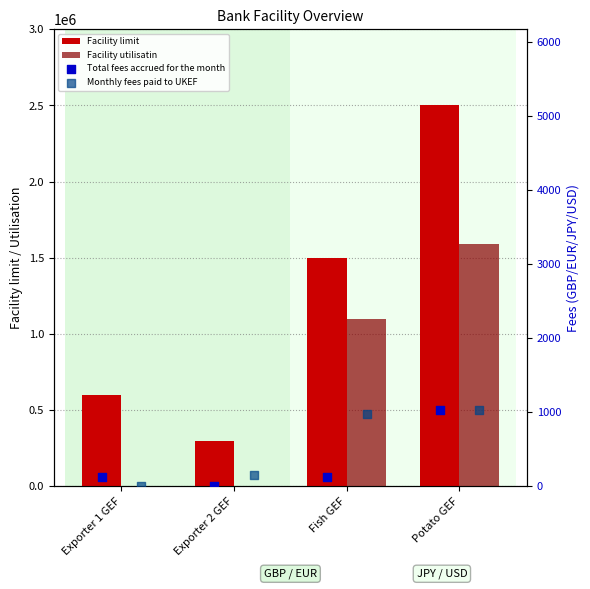

What is the total value across all series at Exporter 1 GEF?

600135.0